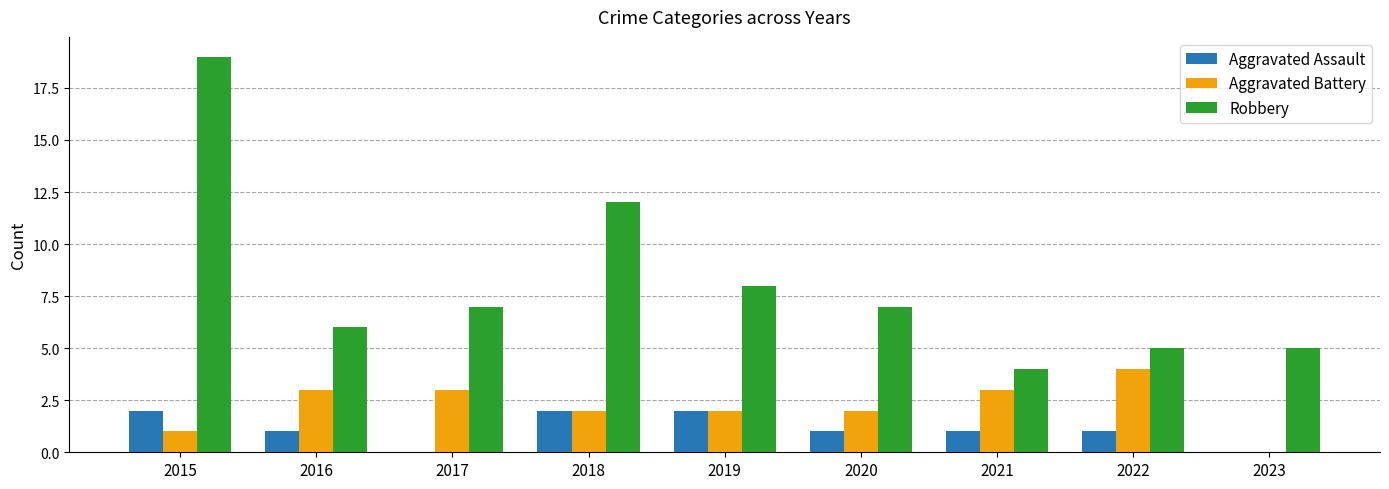

Does the chart contain stacked bars?

No